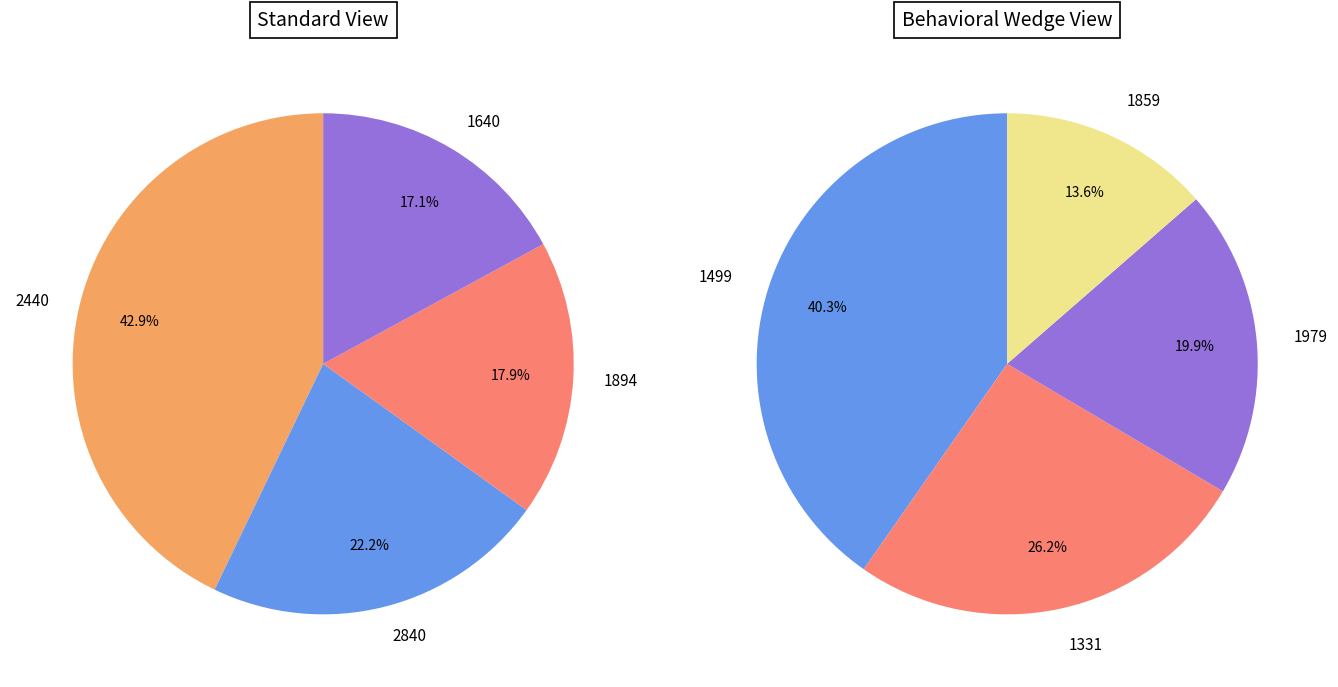

Is it true that 1894 is 22% of the pie?

False